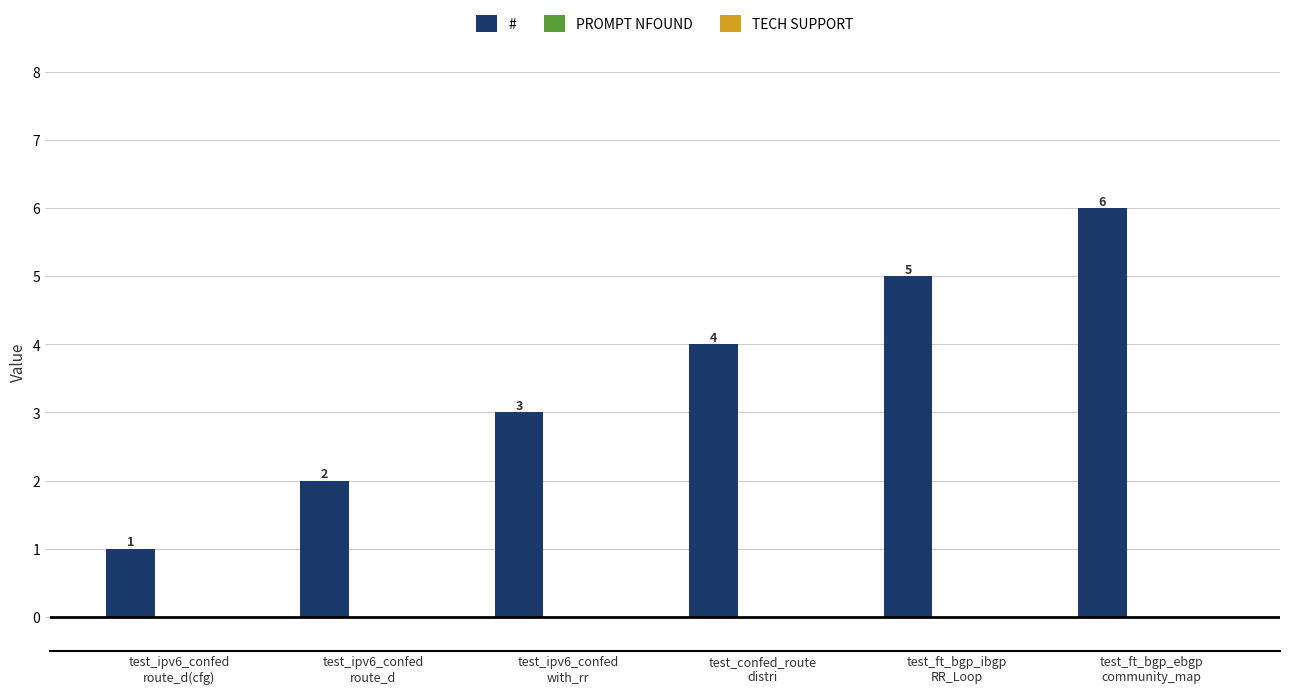

How many values are between 2 and 5?

4